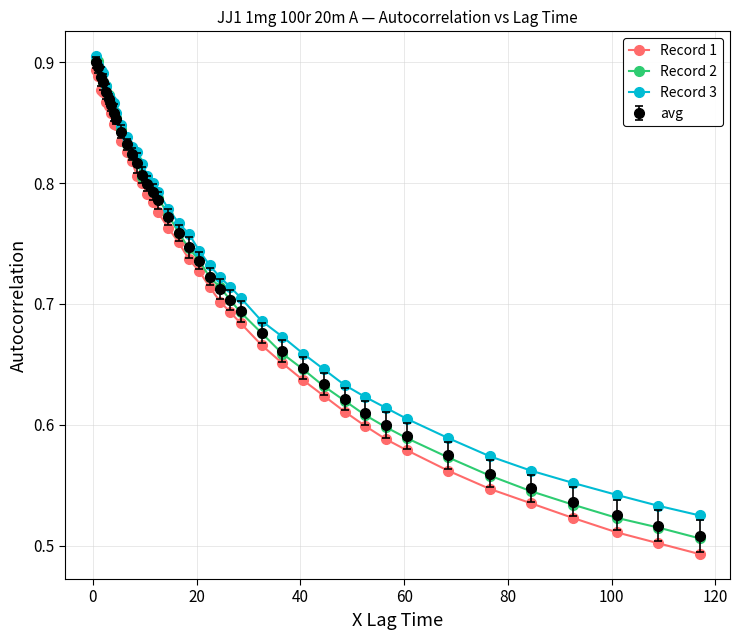

Count the Record 1 values in the range 0 to 1.

40